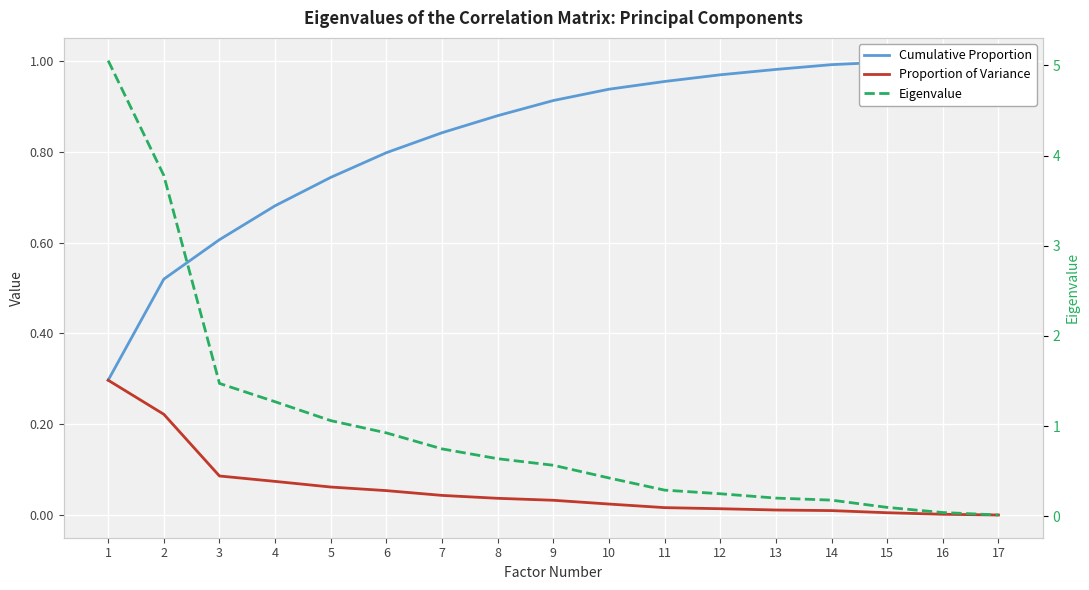

At which category is the sum across all series the highest?

1